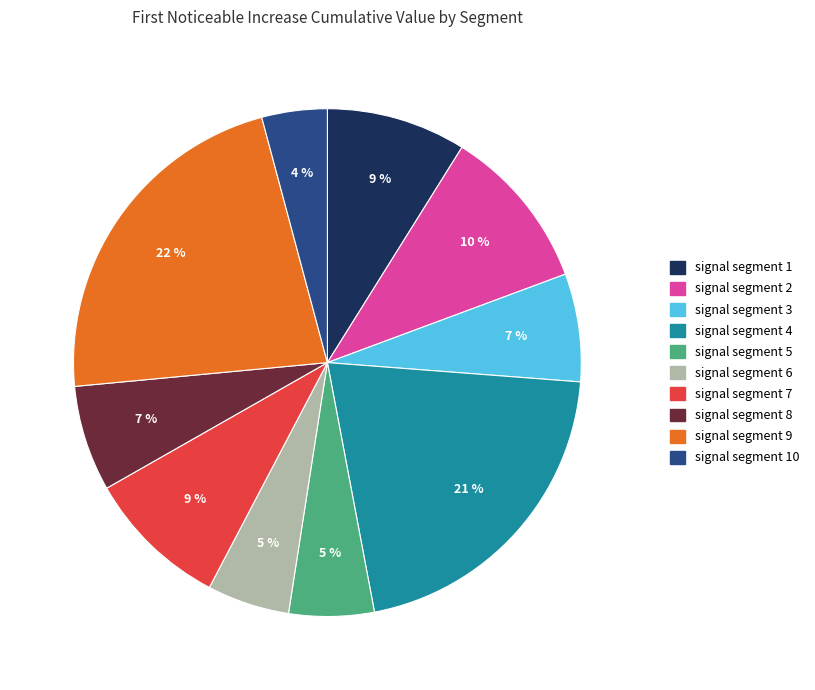

To the nearest percent, what is the difference between the largest and smallest slice percentages?

18%